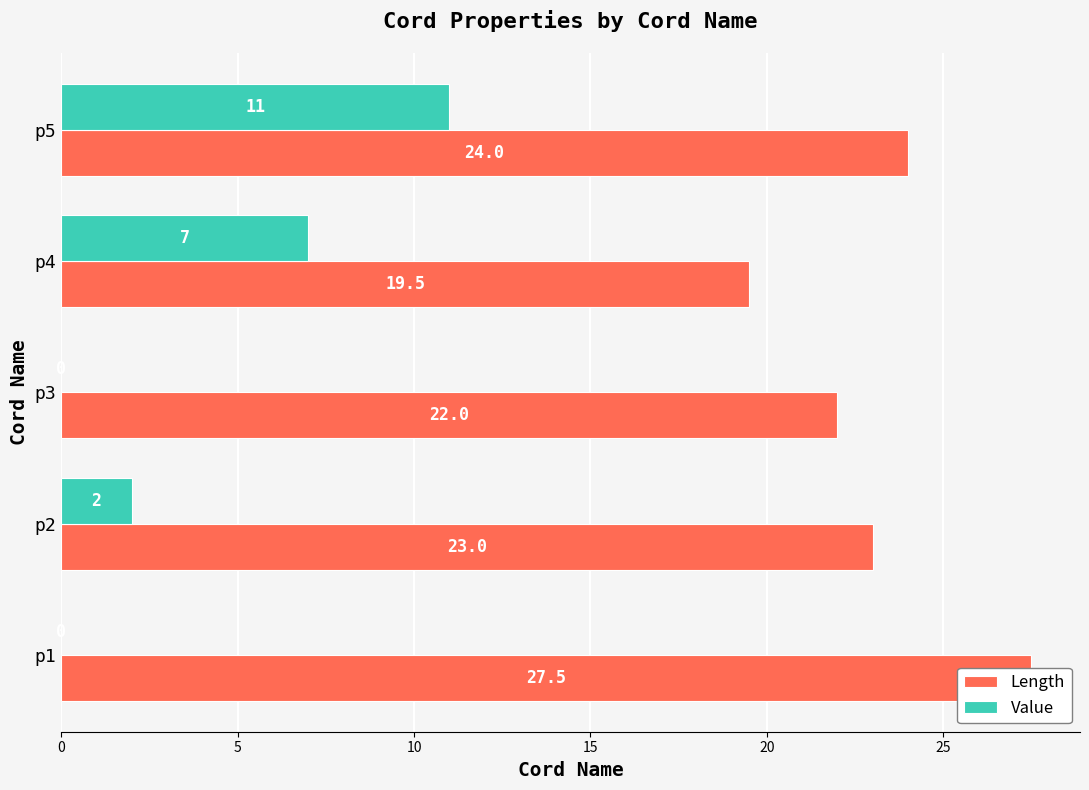

Reading left to right, list all the values displayed in this chart.

Length: 27.5	23.0	22.0	19.5	24.0
Value: 0.0	2.0	0.0	7.0	11.0